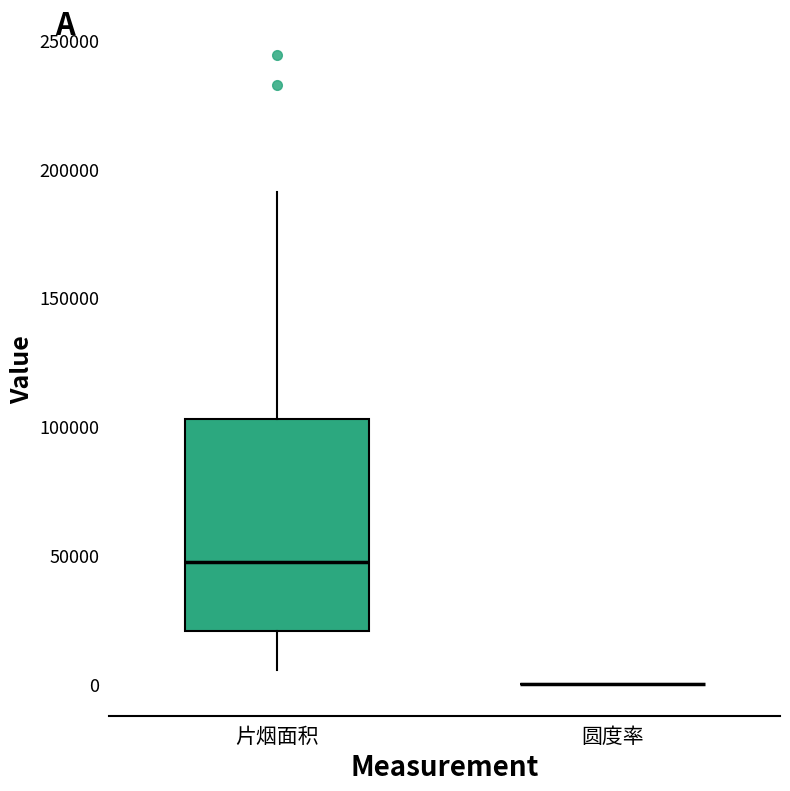

Reading left to right, transcribe this box plot: for each box, give where its median line is, the range the box spans, and where its two whiskers end, as read against the y-axis. The values are not printed on the chart, so give them approximately, as read against the axis.

片烟面积: median 50000, box 20000 to 105000, whiskers 5000 to 190000
圆度率: box collapsed to a line at 0, whiskers 0 to 0